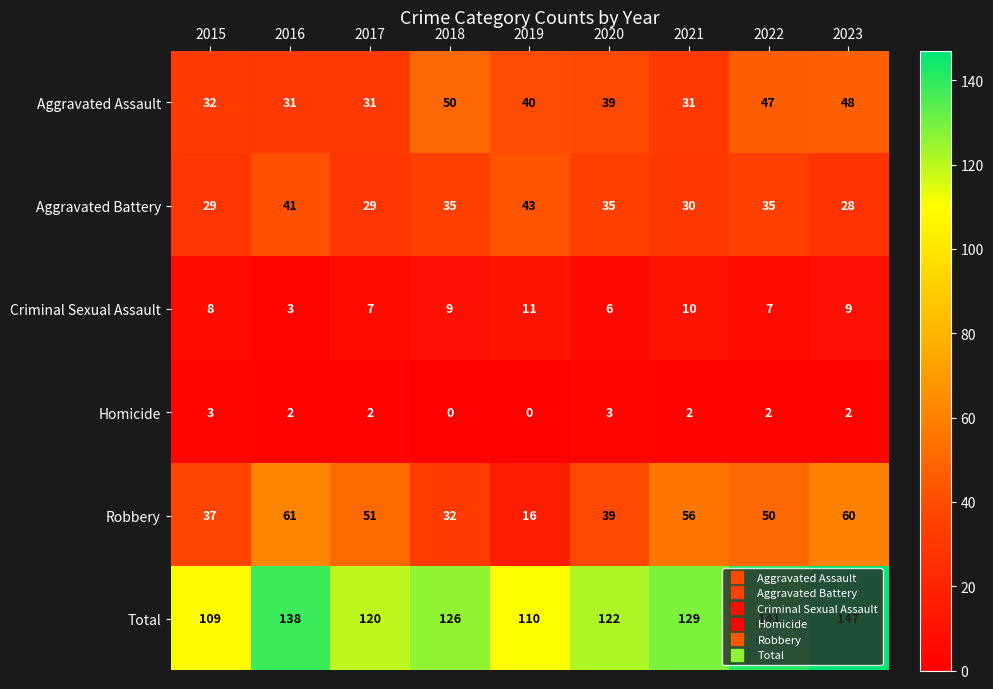

Which label corresponds to the largest value in the chart?

2023